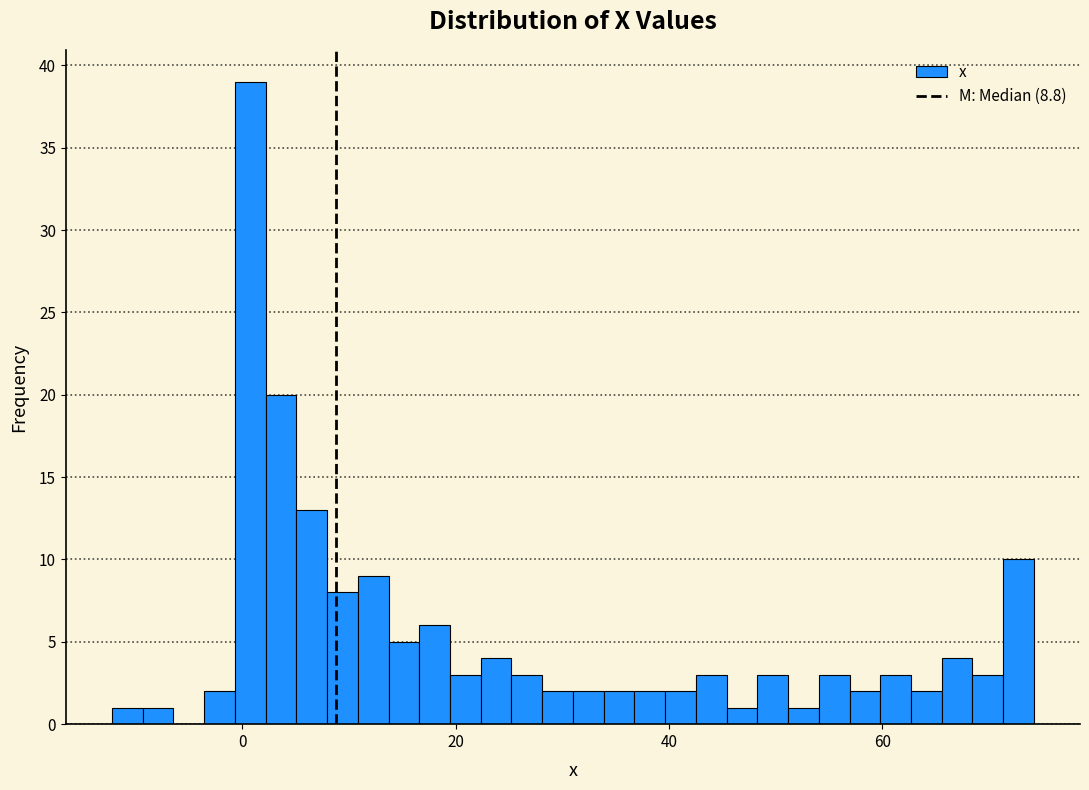

Around what value on the x-axis is the tallest bar? Give the approximate position of its centre, as read against the axis.

0